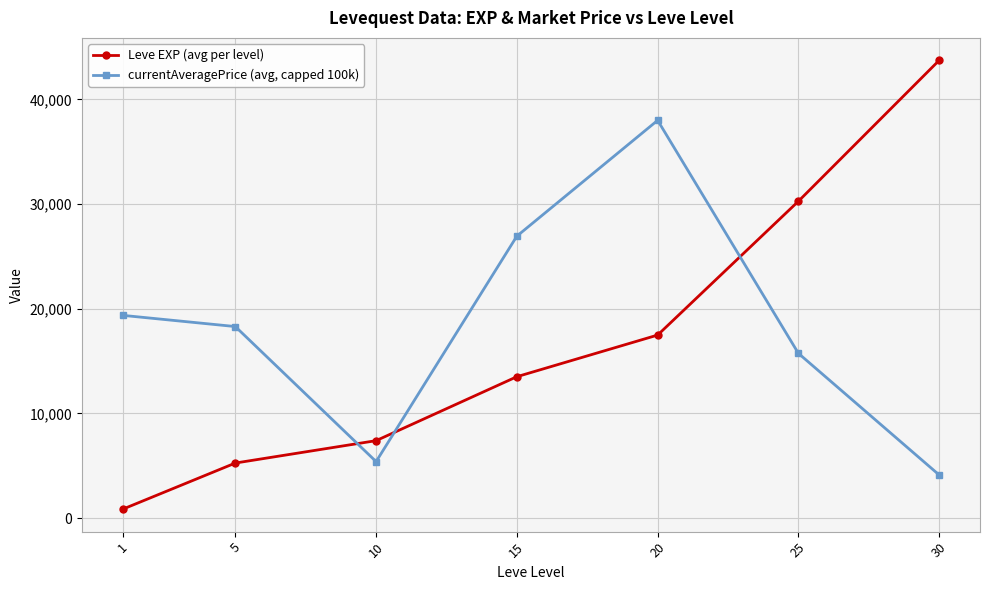

Reading left to right, extract all data points from this chart.

Leve EXP (avg per level): 853.3	5261.7	7400.0	13510.0	17486.7	30270.0	43730.0
currentAveragePrice (avg, capped 100k): 19369.2	18298.8	5400.2	26937.5	37997.3	15739.3	4123.8